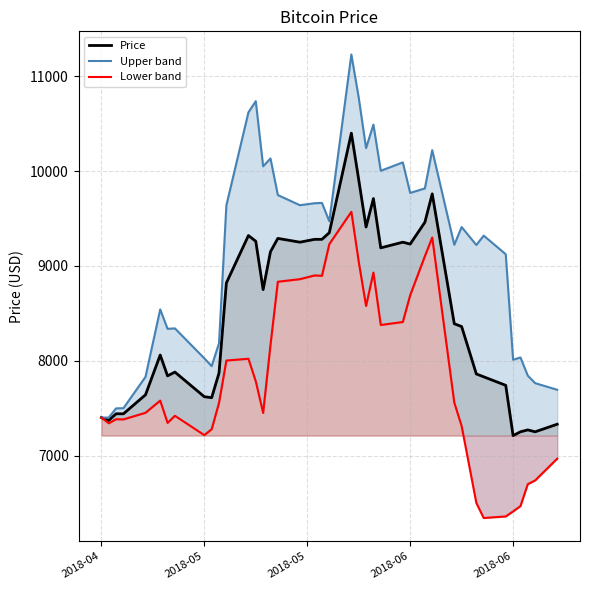

Is it true that Price equals 1588.5 at 2018-05?

False